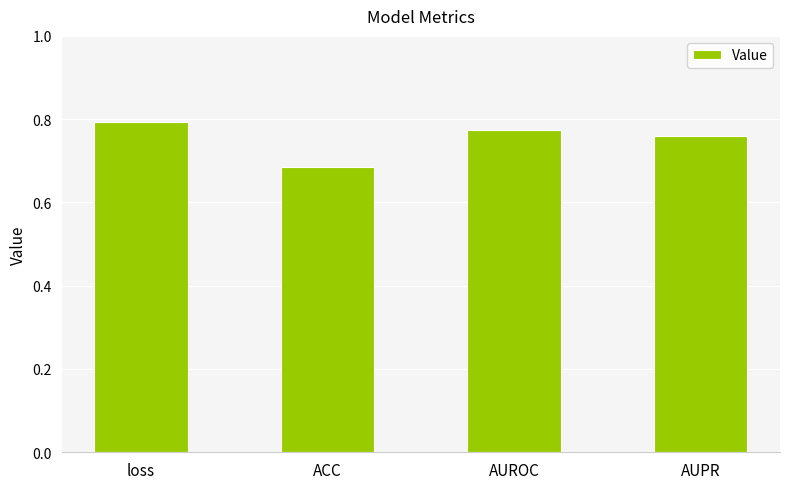

At which label is the value closest to 0?

ACC